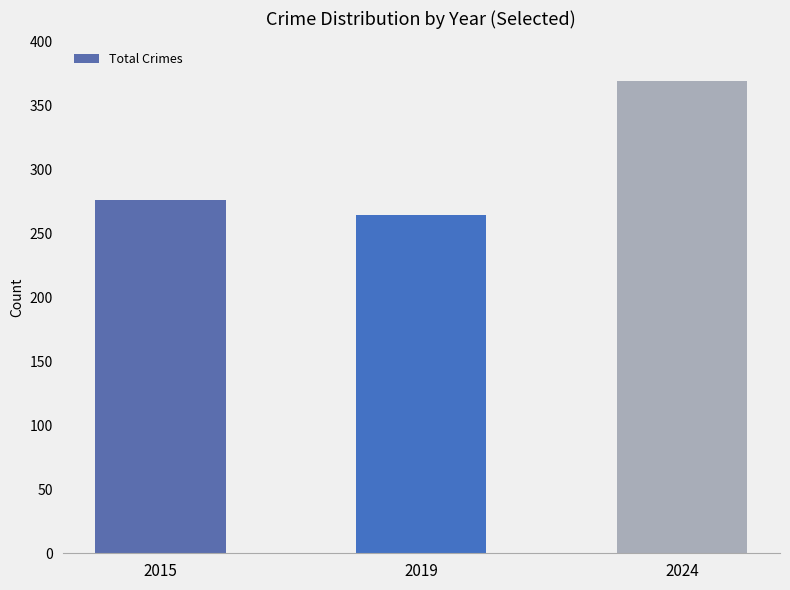

Count the values in the range 264 to 369.

3